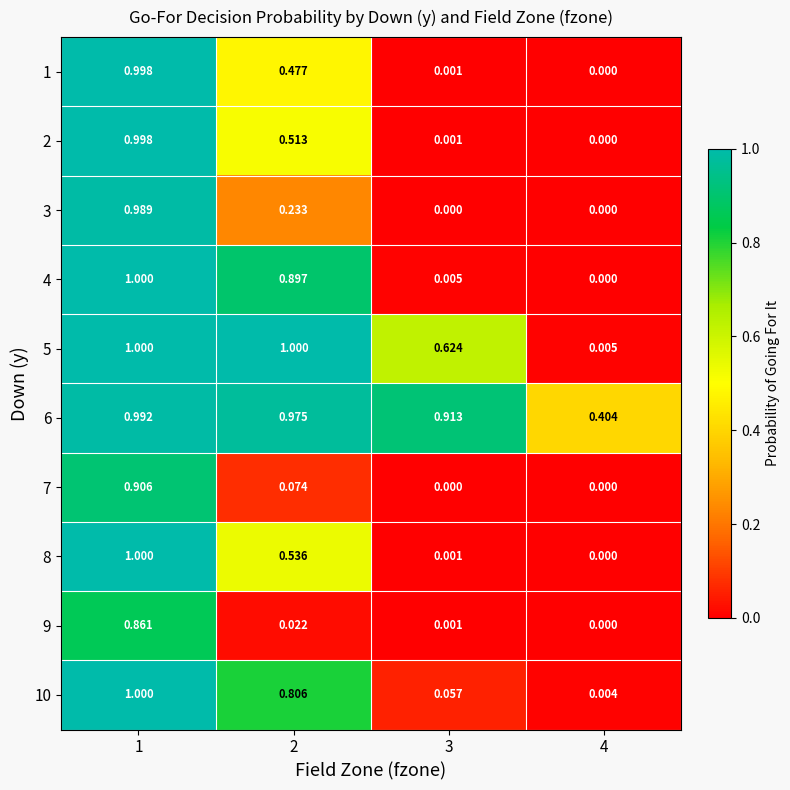

Is the value of 4 at 3 greater than the value of 7 at 2?

No